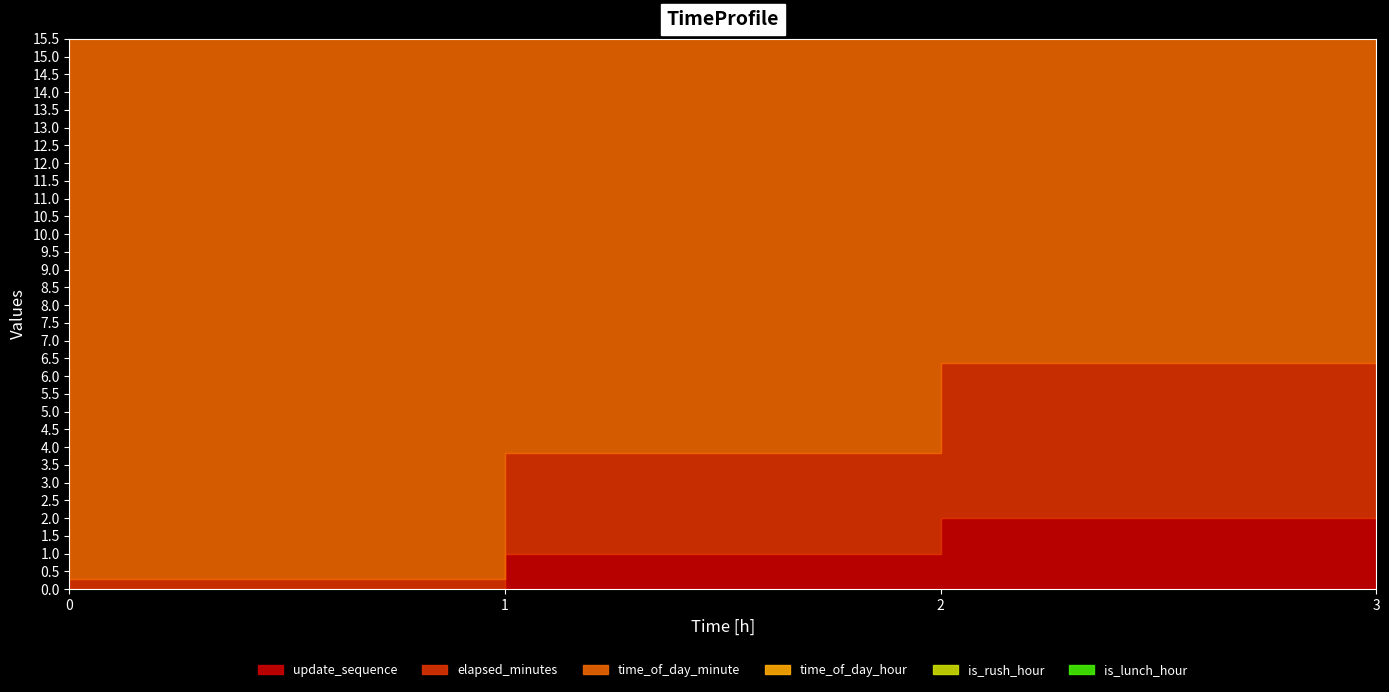

Reading left to right, what are all the values shown in this chart?

update_sequence: 0.0	1.0	2.0	3.0
elapsed_minutes: 0.3	3.8	6.4	9.2
time_of_day_minute: 31.3	36.8	41.4	46.2